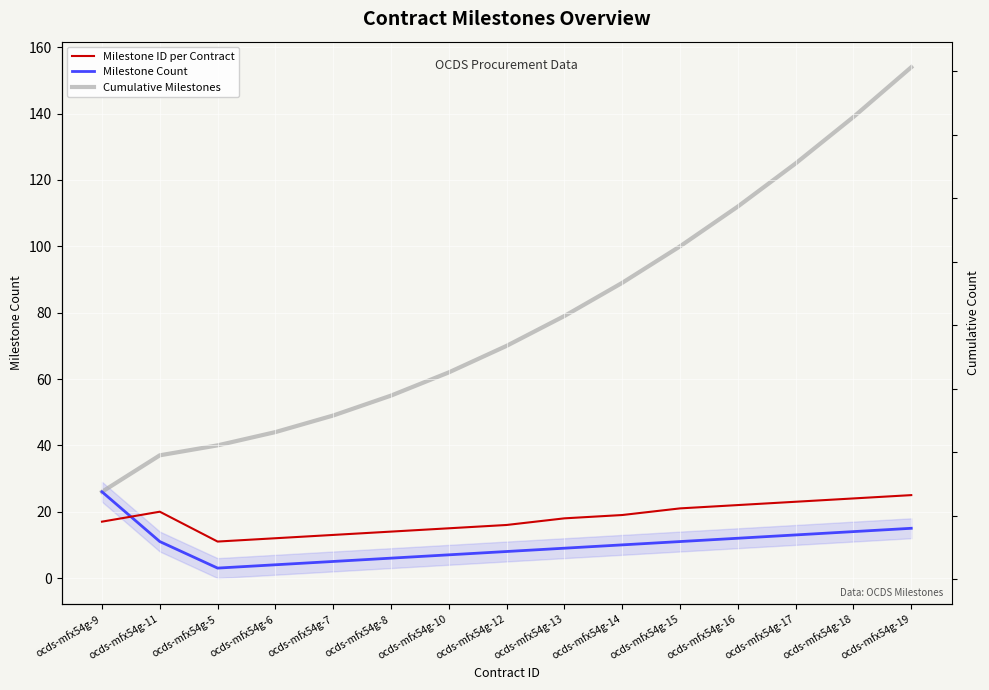

Reading left to right, list all the values displayed in this chart.

Milestone ID per Contract: ocds-mfx54g-9=17	ocds-mfx54g-11=20	ocds-mfx54g-5=11	ocds-mfx54g-6=12	ocds-mfx54g-7=13	ocds-mfx54g-8=14	ocds-mfx54g-10=15	ocds-mfx54g-12=16	ocds-mfx54g-13=18	ocds-mfx54g-14=19	ocds-mfx54g-15=21	ocds-mfx54g-16=22	ocds-mfx54g-17=23	ocds-mfx54g-18=24	ocds-mfx54g-19=25
Milestone Count: ocds-mfx54g-9=26	ocds-mfx54g-11=11	ocds-mfx54g-5=3	ocds-mfx54g-6=4	ocds-mfx54g-7=5	ocds-mfx54g-8=6	ocds-mfx54g-10=7	ocds-mfx54g-12=8	ocds-mfx54g-13=9	ocds-mfx54g-14=10	ocds-mfx54g-15=11	ocds-mfx54g-16=12	ocds-mfx54g-17=13	ocds-mfx54g-18=14	ocds-mfx54g-19=15
Cumulative Milestones: ocds-mfx54g-9=26	ocds-mfx54g-11=37	ocds-mfx54g-5=40	ocds-mfx54g-6=44	ocds-mfx54g-7=49	ocds-mfx54g-8=55	ocds-mfx54g-10=62	ocds-mfx54g-12=70	ocds-mfx54g-13=79	ocds-mfx54g-14=89	ocds-mfx54g-15=100	ocds-mfx54g-16=112	ocds-mfx54g-17=125	ocds-mfx54g-18=139	ocds-mfx54g-19=154